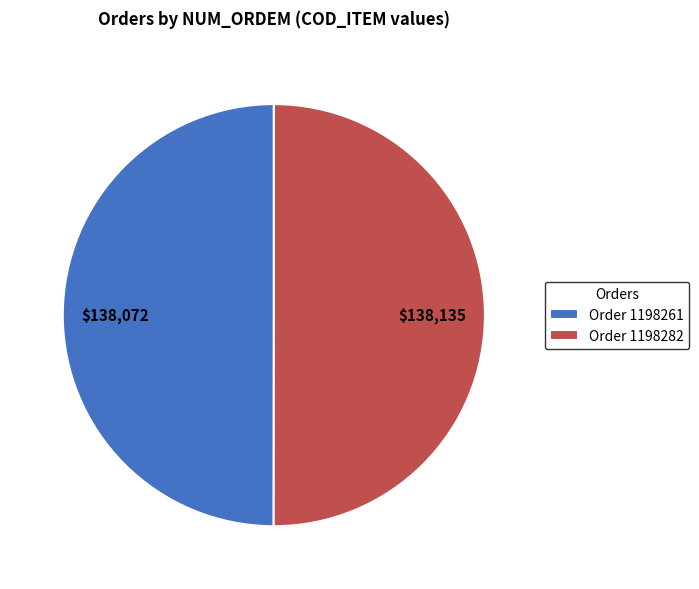

Is the sum of Order 1198282 and Order 1198261 greater than half?

Yes